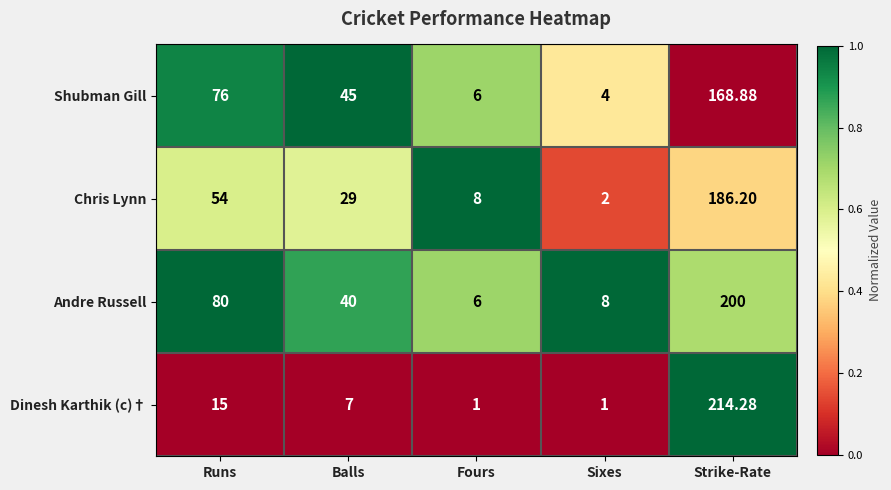

Which series has the largest total across all categories?

Andre Russell